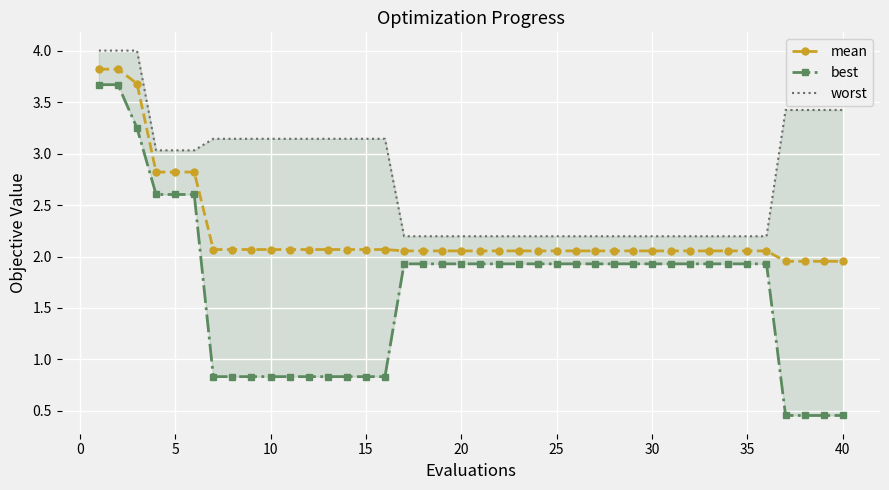

What is the maximum value for mean?

3.8